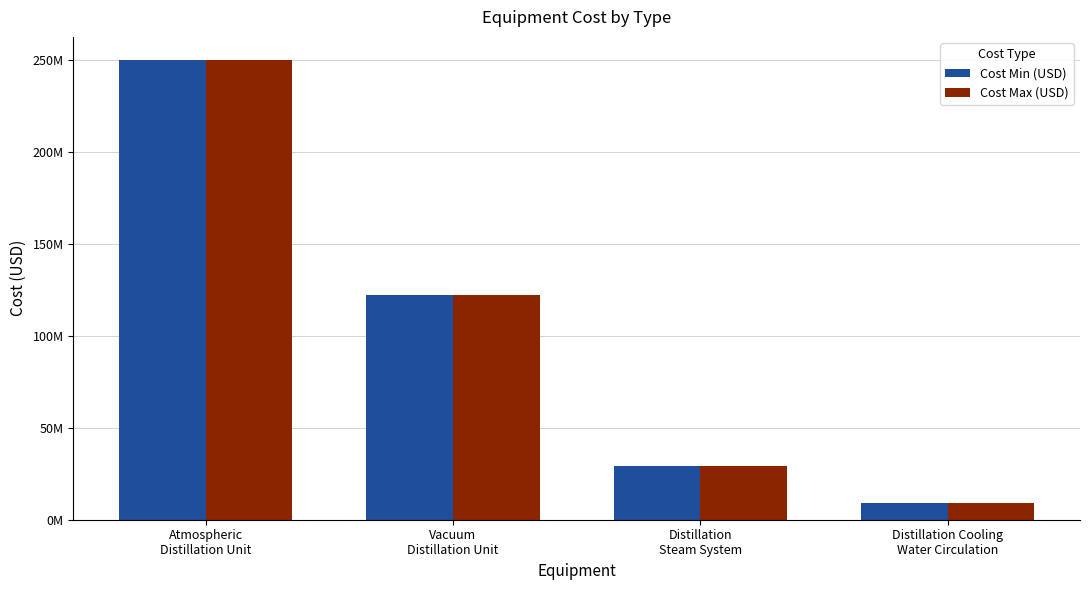

What are all the series names shown in the legend?

Cost Min (USD), Cost Max (USD)